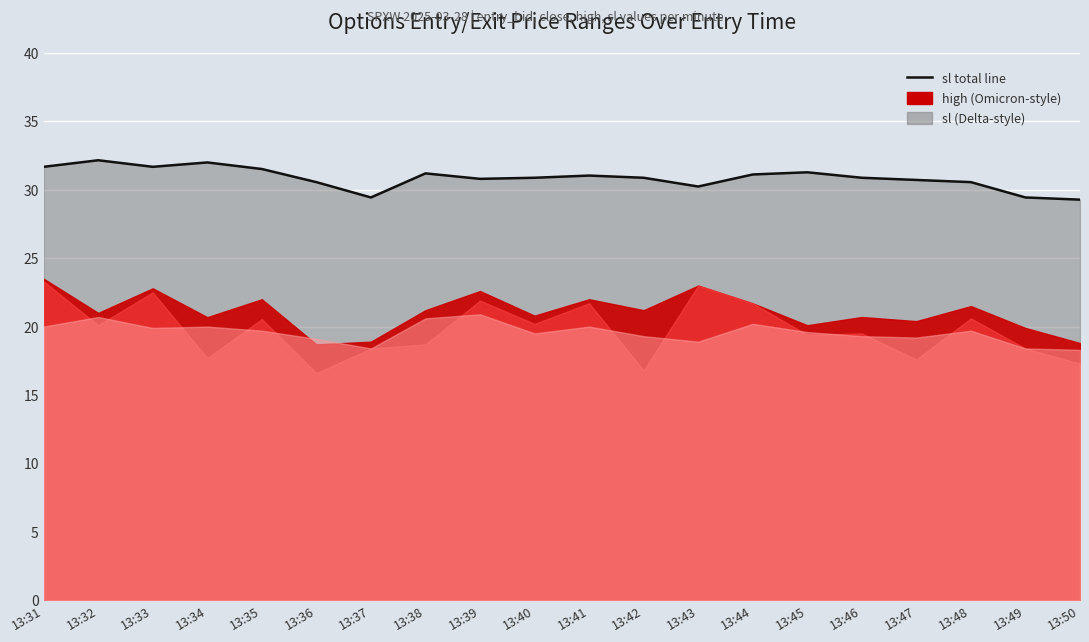

The chart shows a value of 30.9 at 13:40. True or false?

True